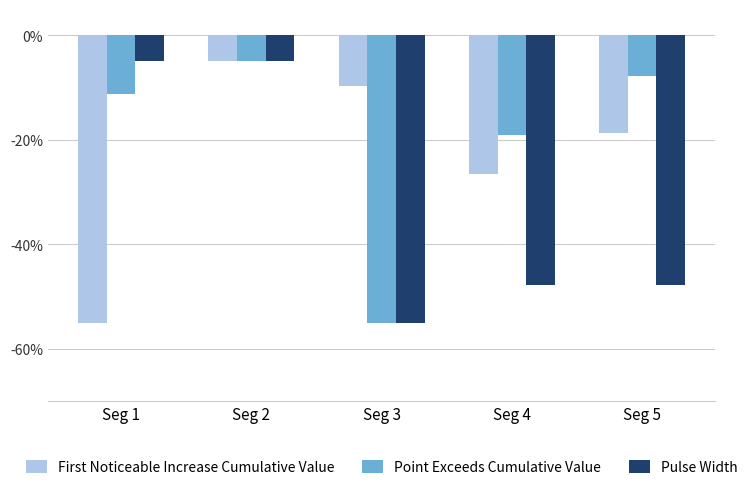

List the series in order of their overall mean, highest first.

Point Exceeds Cumulative Value, First Noticeable Increase Cumulative Value, Pulse Width